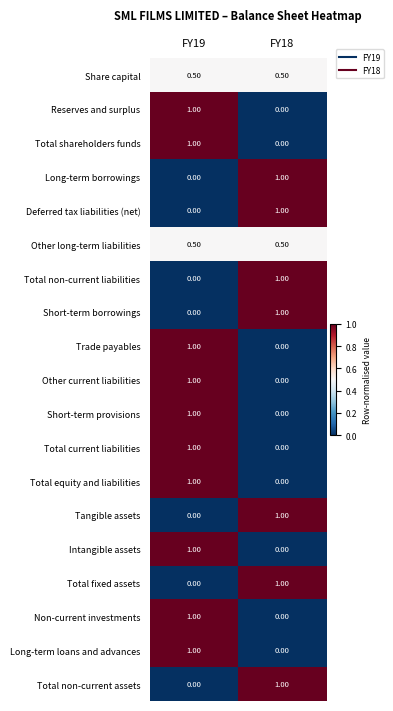

What is the difference between the Intangible assets values at FY19 and FY18?

1.0